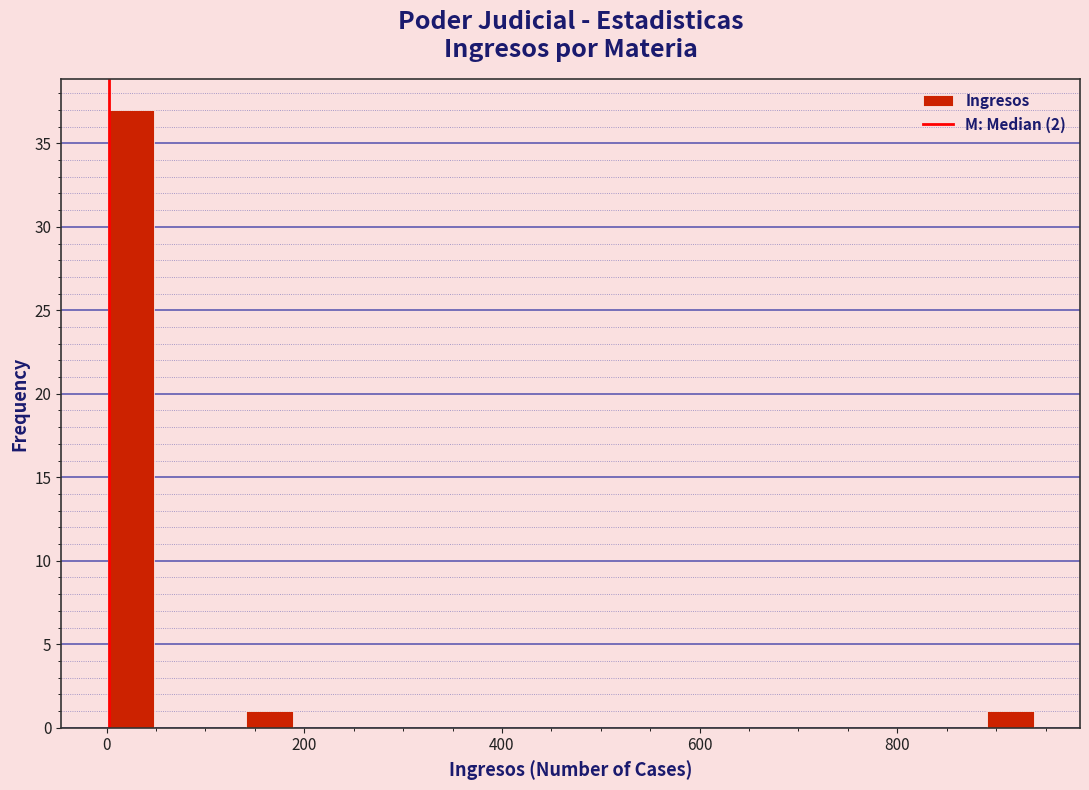

Read against the x-axis, roughly where is the centre of the tallest bar?

20